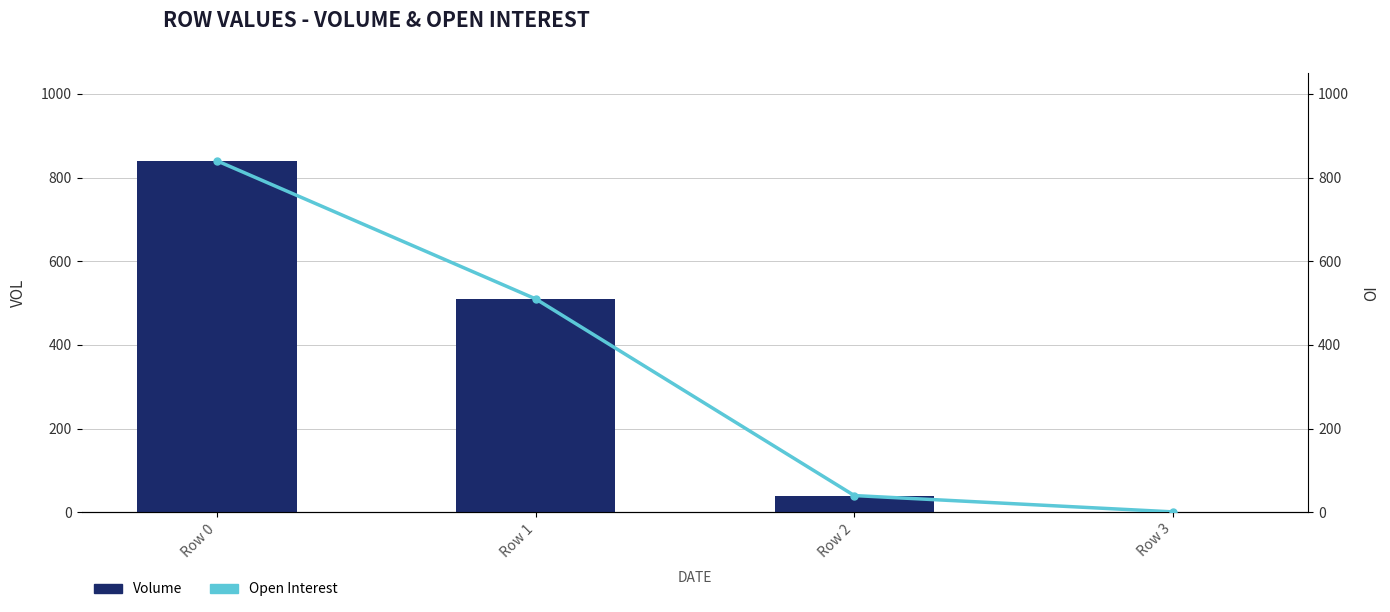

List the series in order of their peak value, lowest first.

Volume, Open Interest